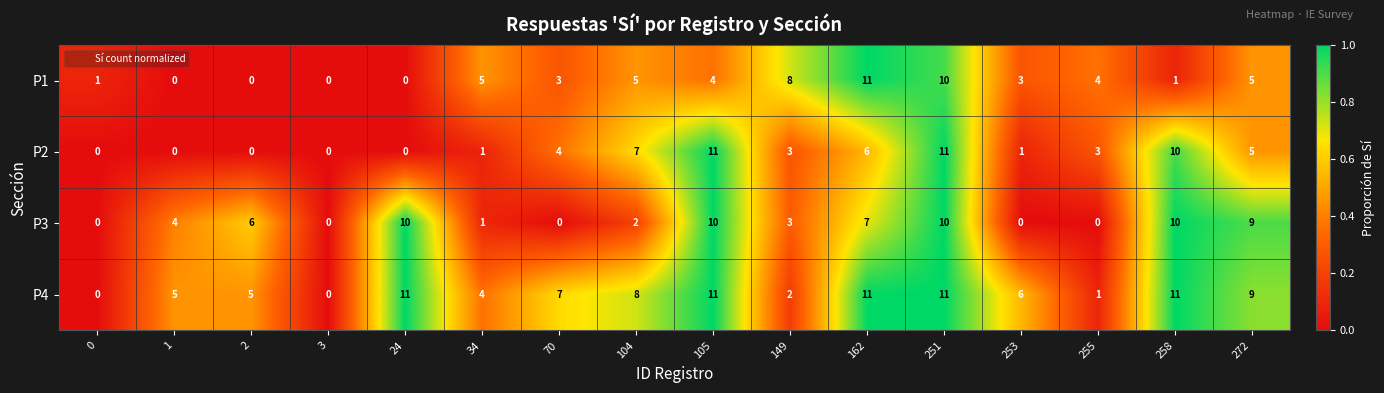

What is the maximum value shown in the chart?

11